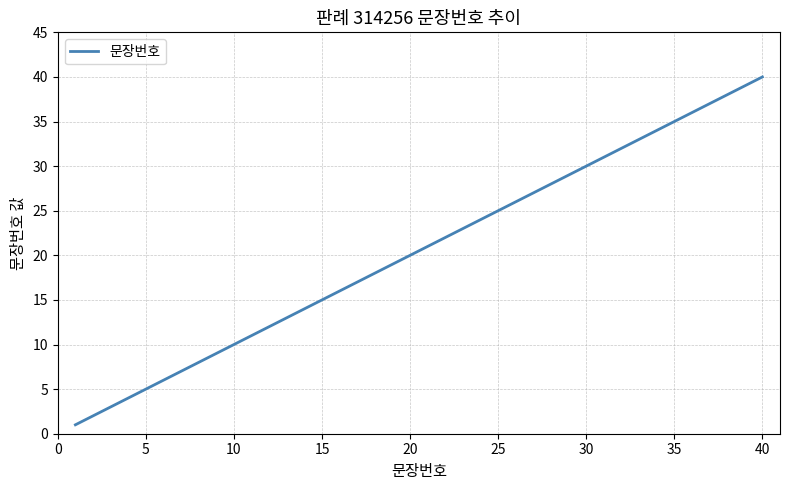

Is this an area chart (filled region under the line)?

No